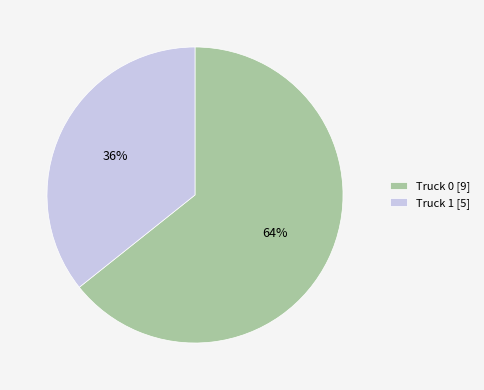

Which has a higher value, Truck 0 [9] or Truck 1 [5]?

Truck 0 [9]